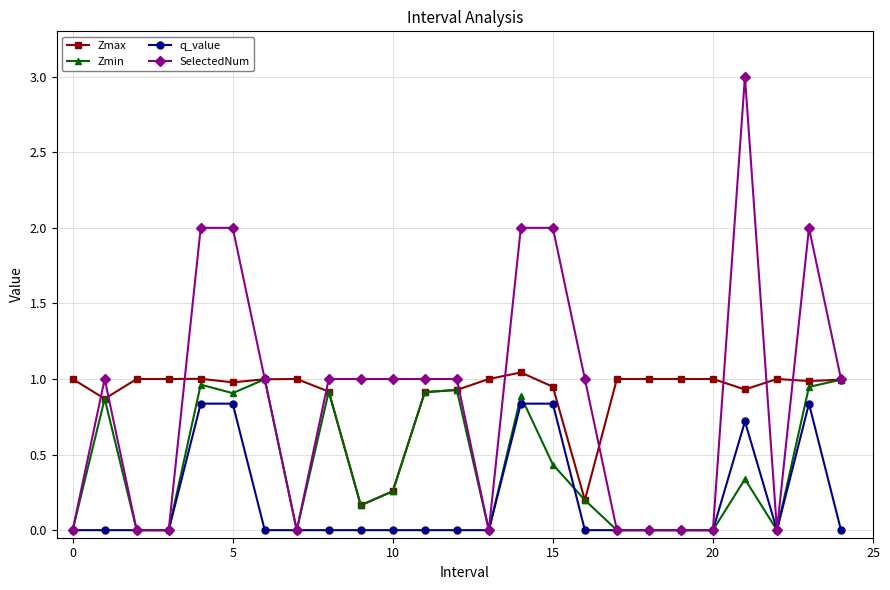

At how many categories does at least one series exceed 0?

25